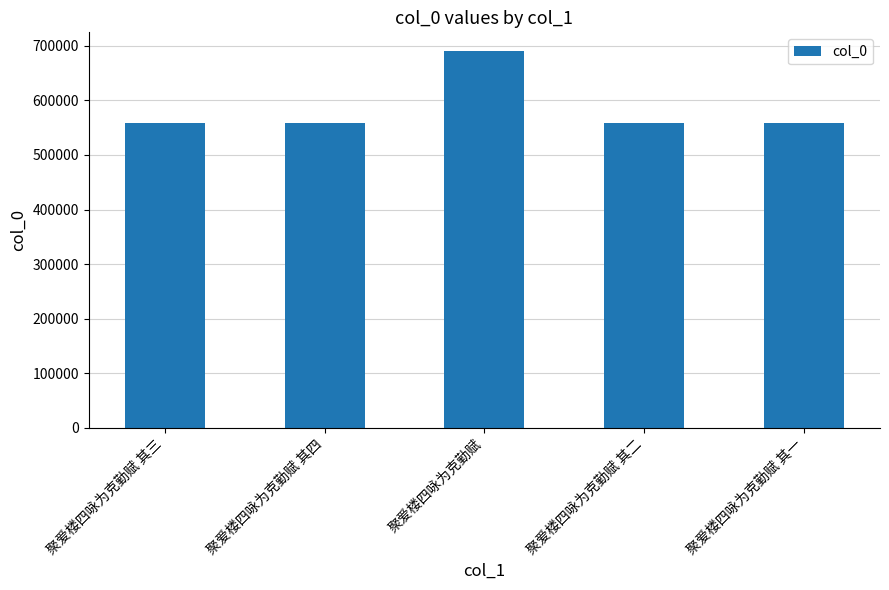

What is the change in value from 聚爱楼四咏为克勤赋 to 聚爱楼四咏为克勤赋 其一?

-132009